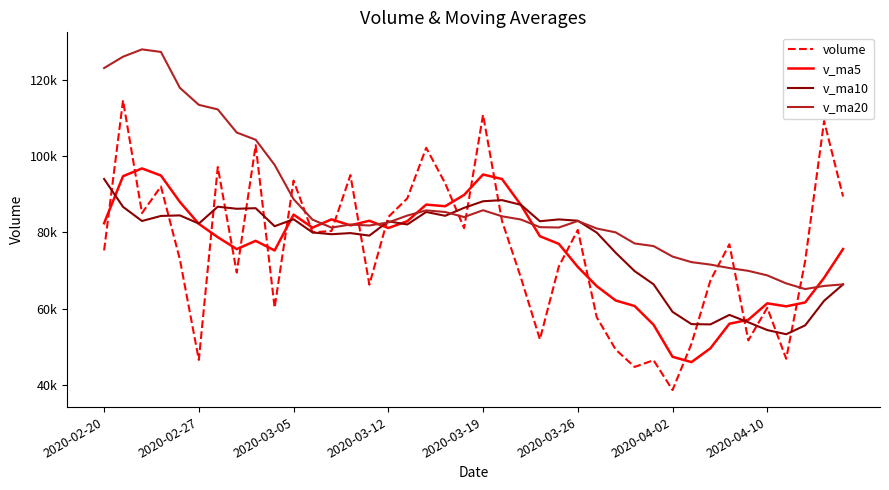

What are all the series names shown in the legend?

volume, v_ma5, v_ma10, v_ma20